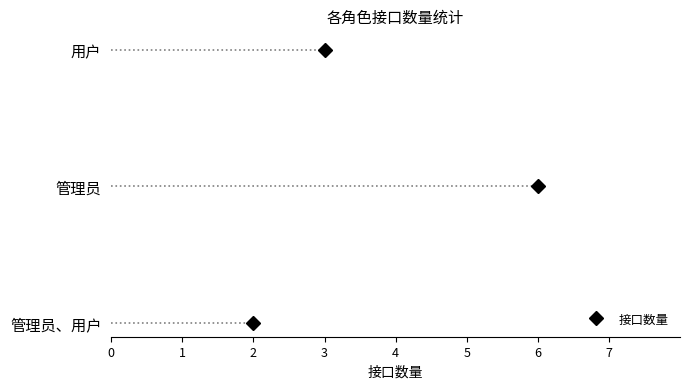

Approximately how many times larger is the value at 管理员、用户 compared to 管理员?

0.3